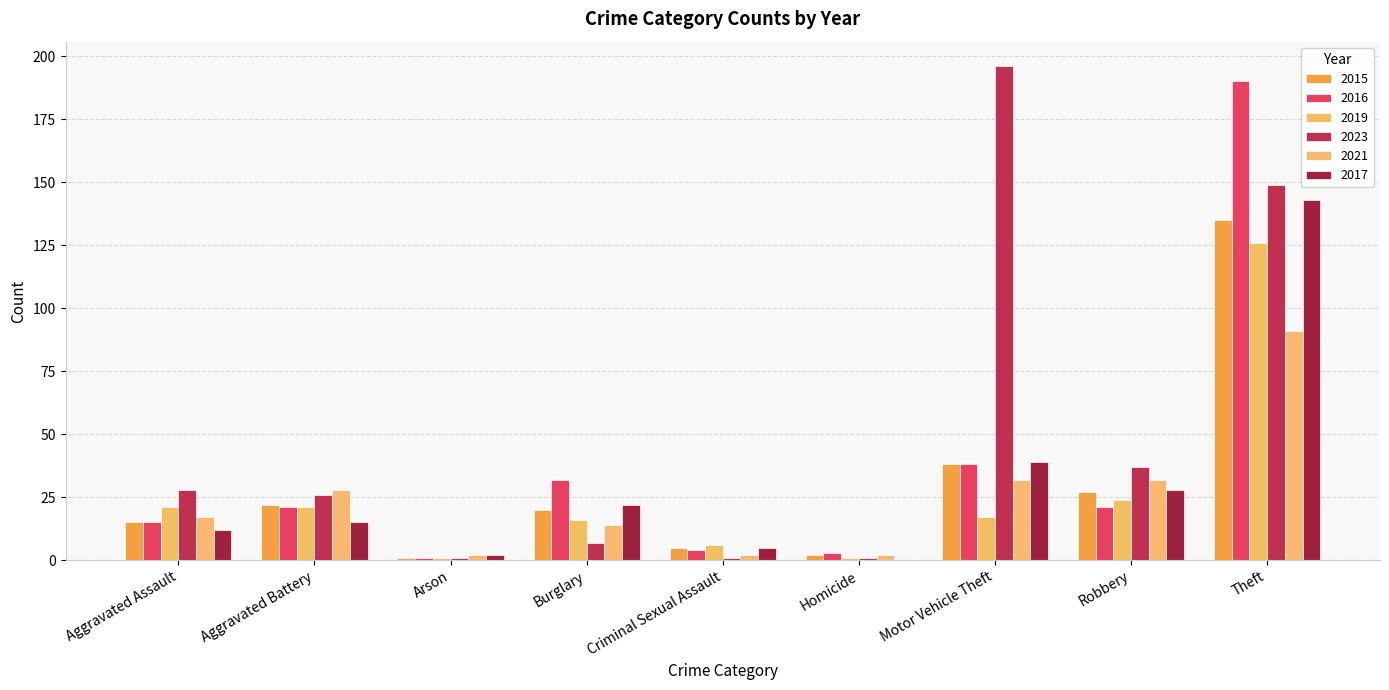

What is the sum of the 2019 values at Theft and Robbery?

150